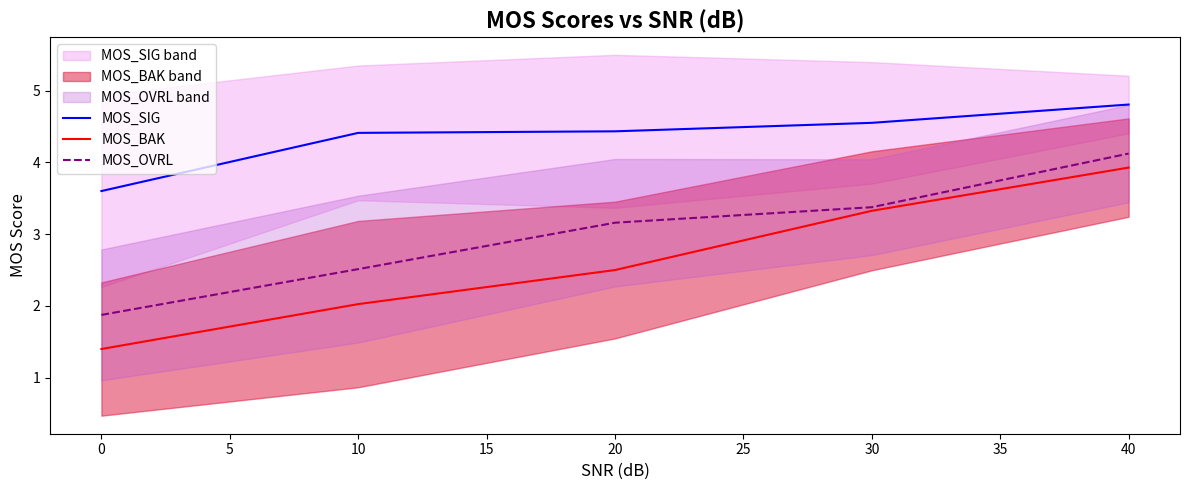

True or false: MOS_OVRL and MOS_BAK intersect in this chart.

False